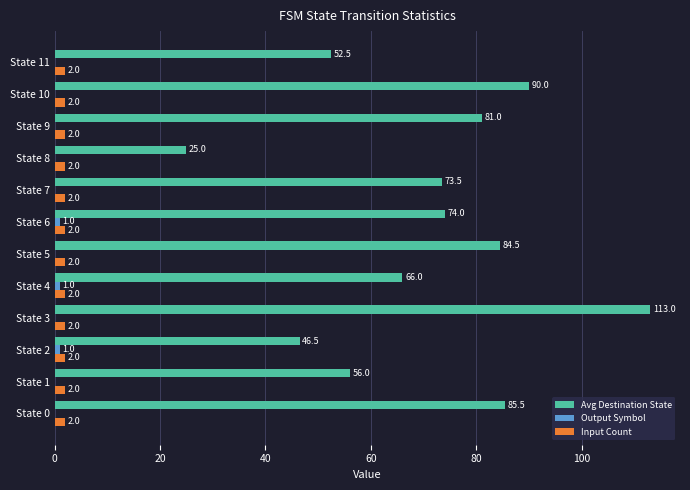

At which label is Avg Destination State closest to 69?

State 4